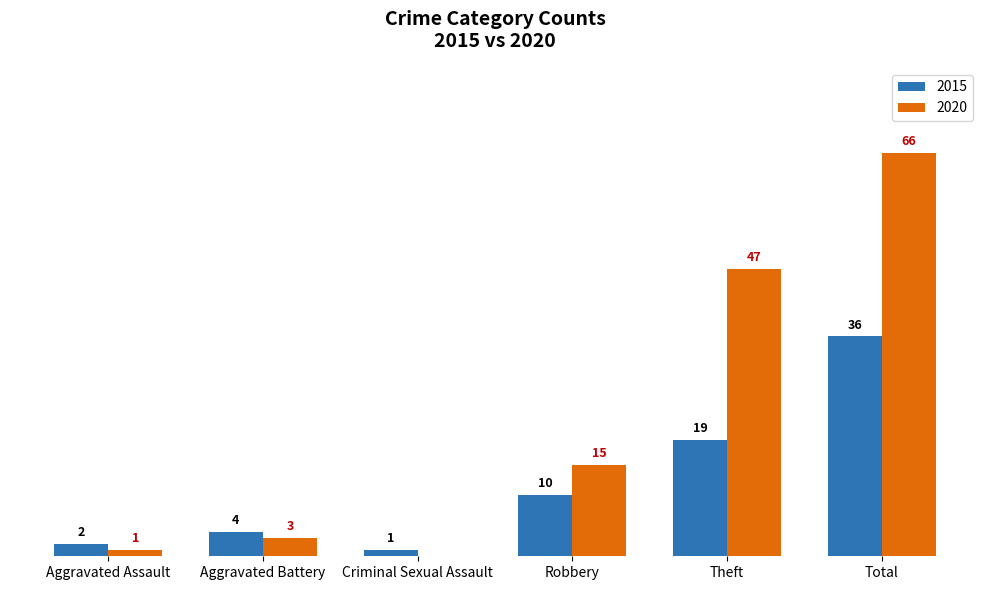

Is the value of 2015 at Total greater than the value of 2020 at Criminal Sexual Assault?

Yes